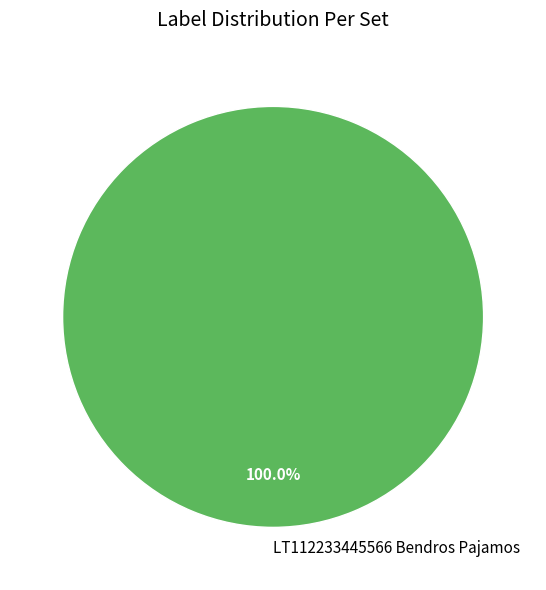

What is the majority slice?

LT112233445566 Bendros Pajamos